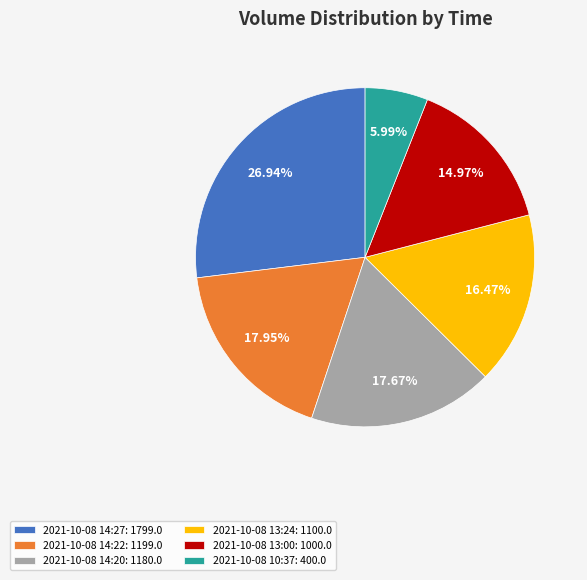

To the nearest percent, what percentage of the pie is 2021-10-08 13:24?

16%